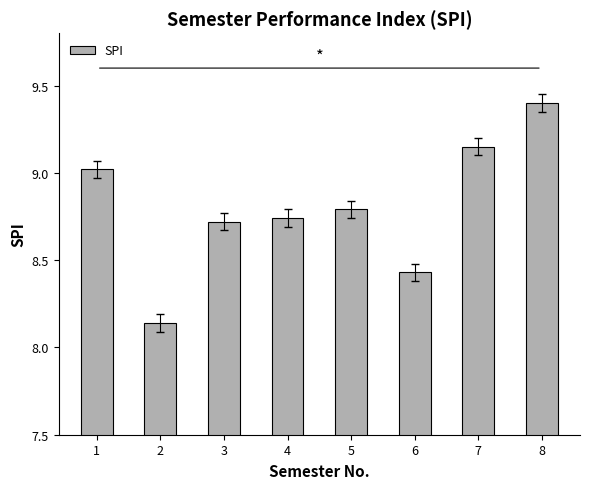

True or false: the data shows 9.0 at 1.

True